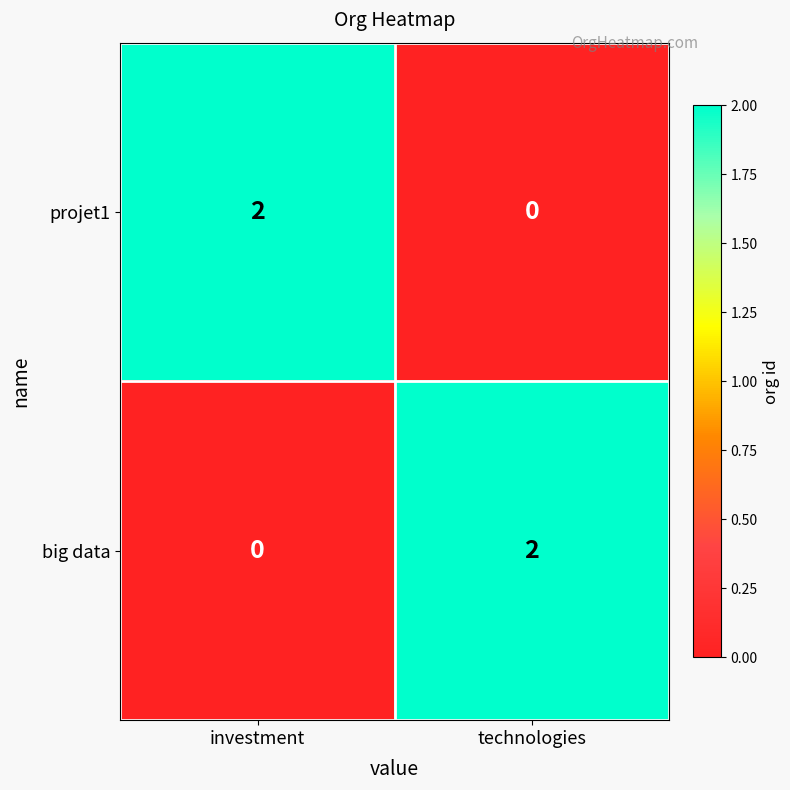

What is the greatest value displayed?

2